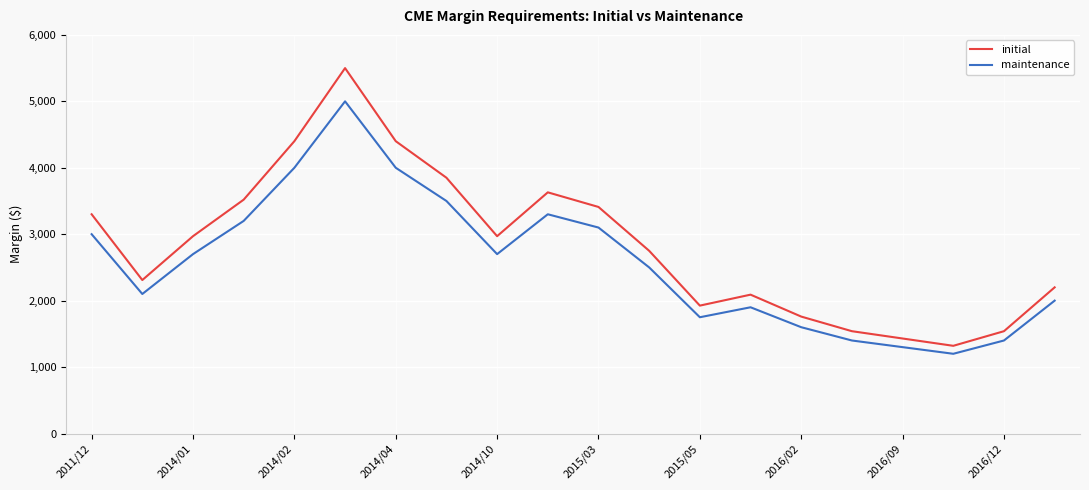

What is the maximum value shown in the chart?

5500